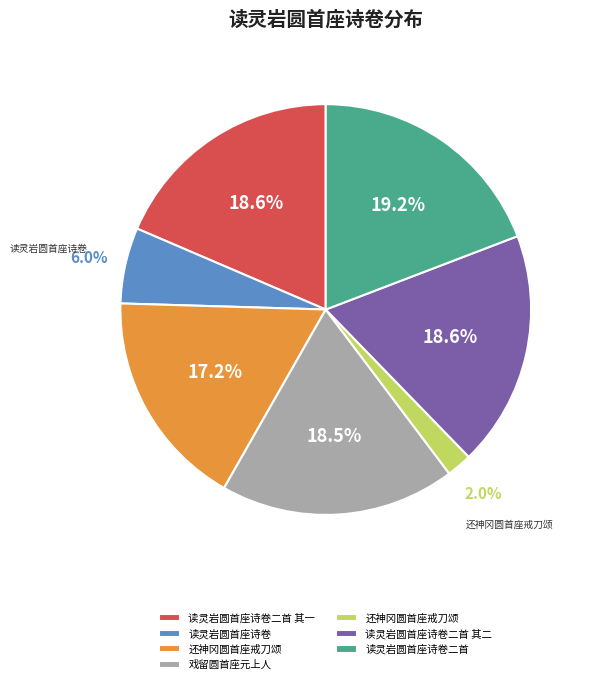

Does any single category account for the majority?

No